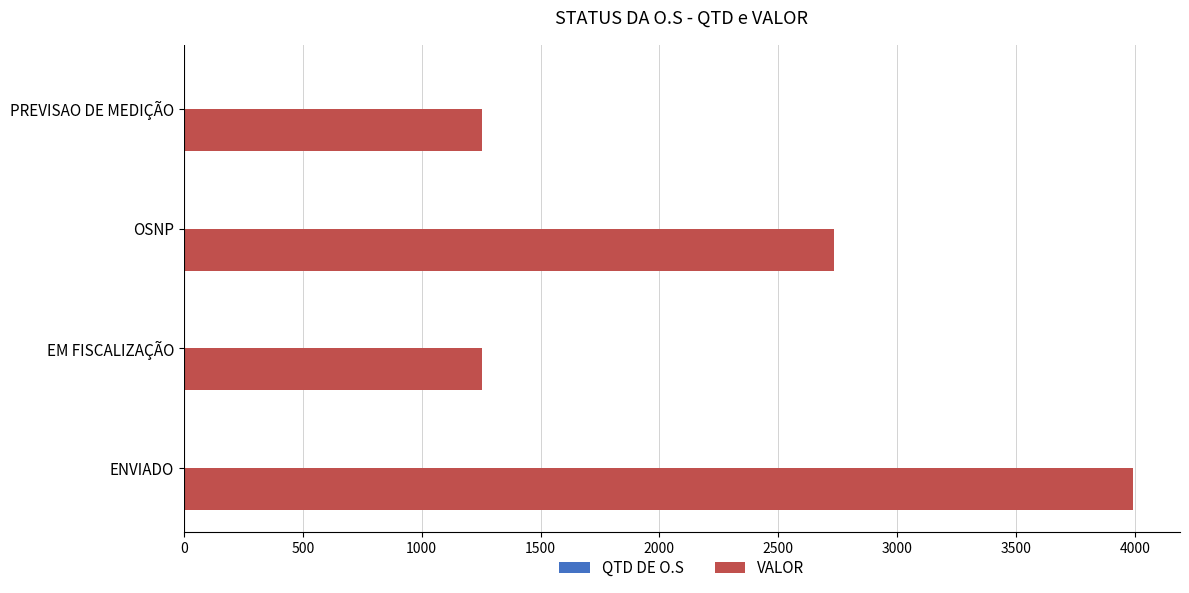

Is it true that VALOR equals 5391.2 at ENVIADO?

False